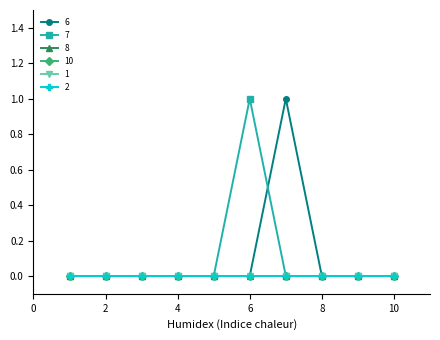

Count the 6 values in the range 0 to 1.

10